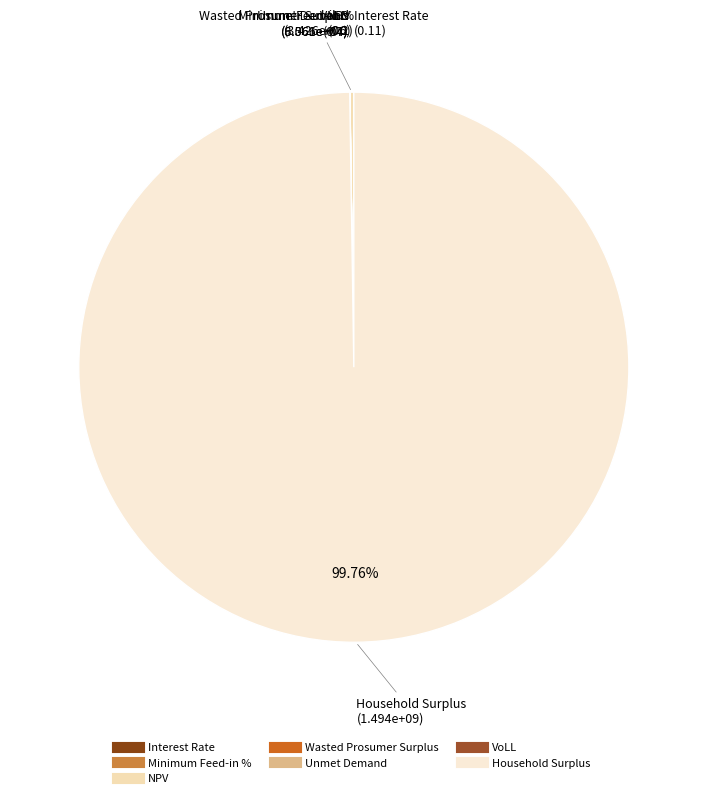

Does any single category account for the majority?

Yes